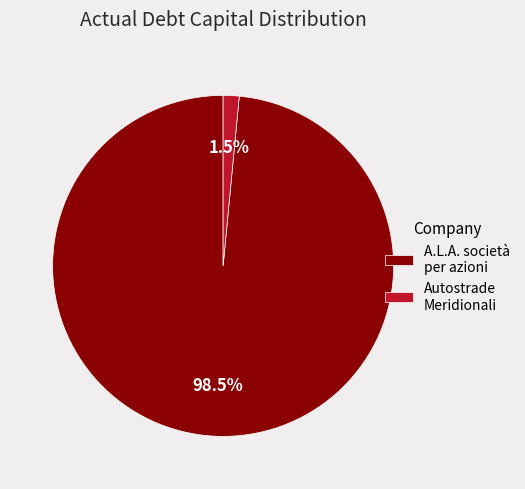

Which category accounts for the majority?

A.L.A. società per azioni